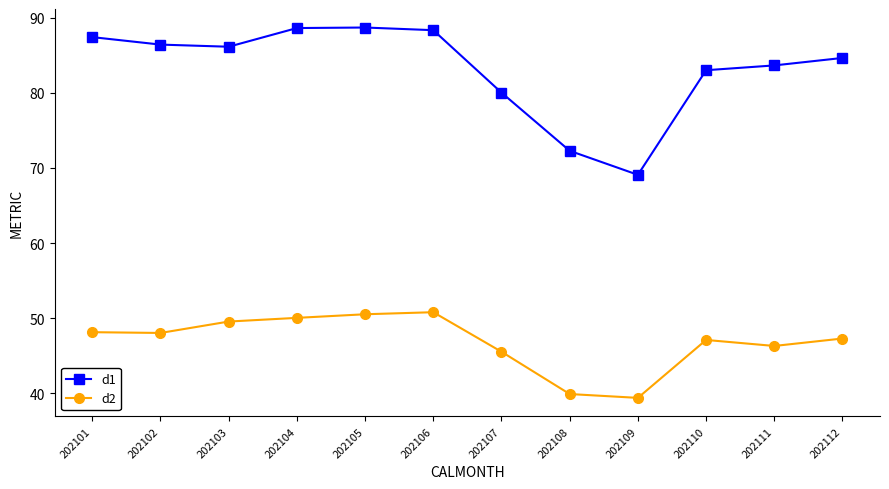

What is the difference between the d1 values at 202112 and 202110?

1.6